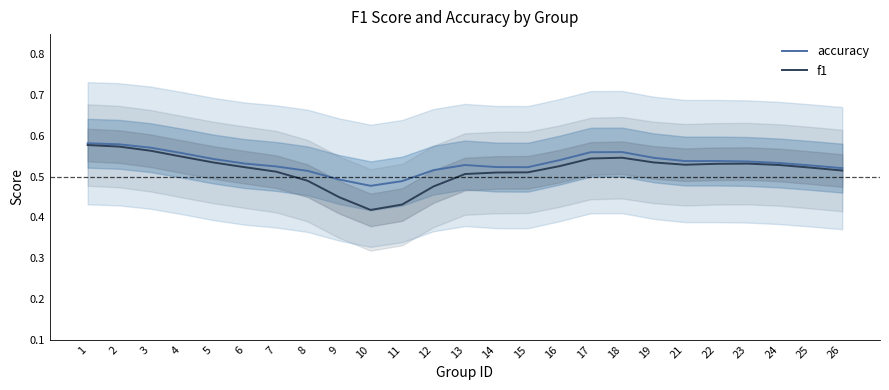

What is the highest value of the f1 series?

0.6